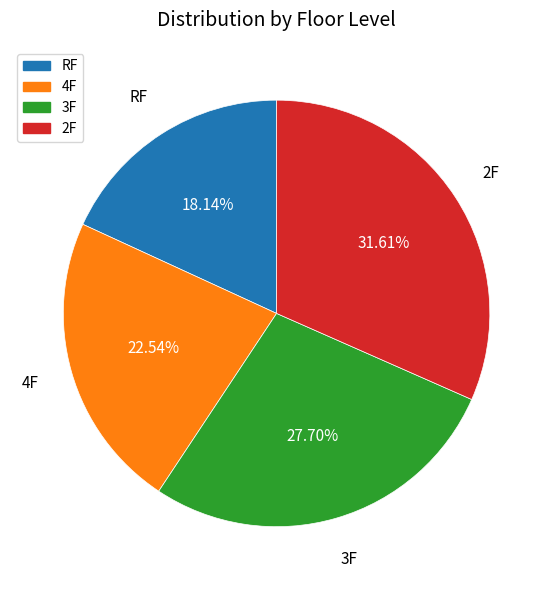

How many segments does this pie chart have?

4